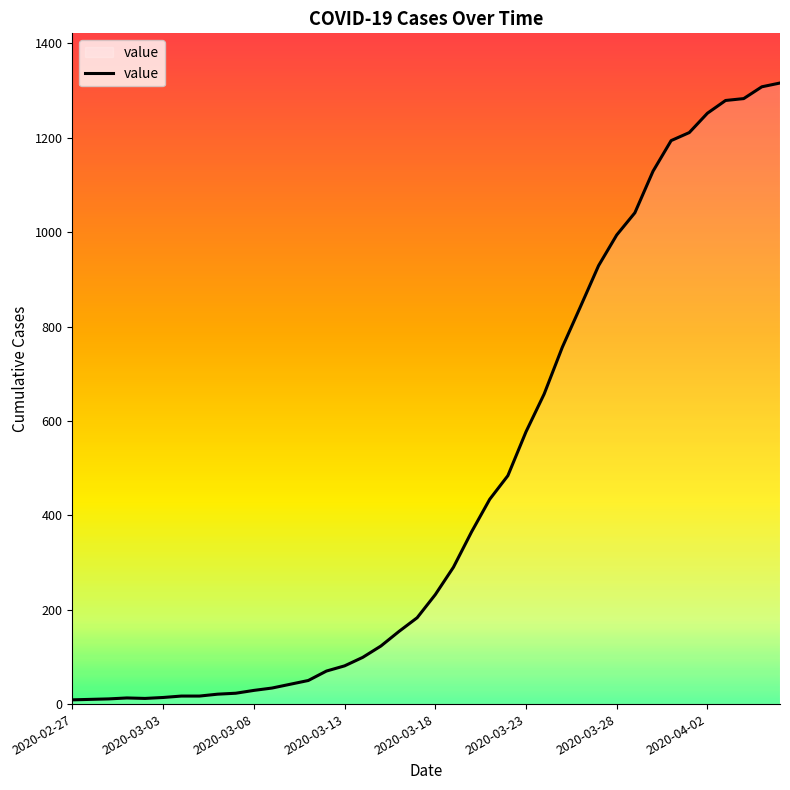

How many lines are shown in the chart?

1